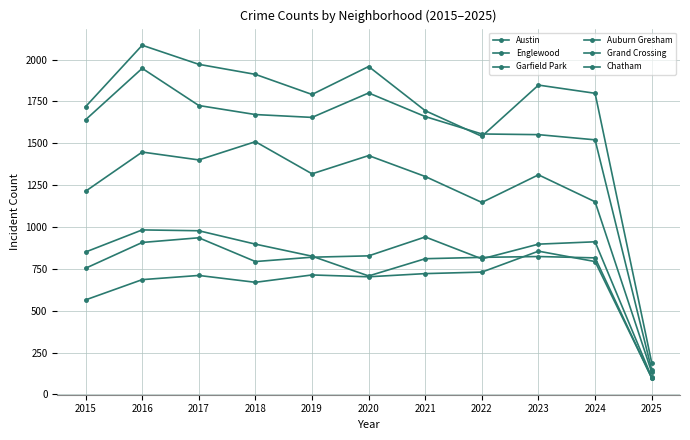

In Englewood, how many points are lower than both neighbors (excluding endpoints)?

1